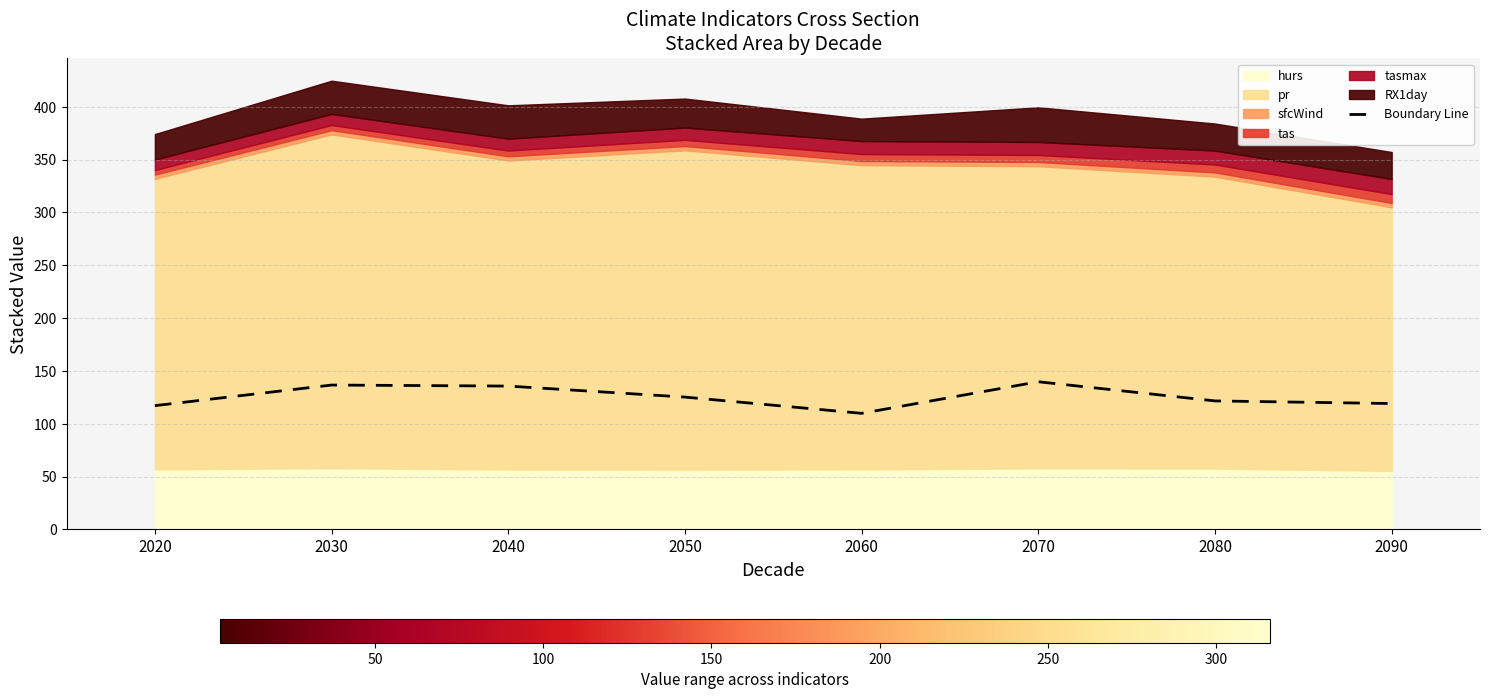

The Boundary Line series shows 37.3 at 2080. True or false?

False